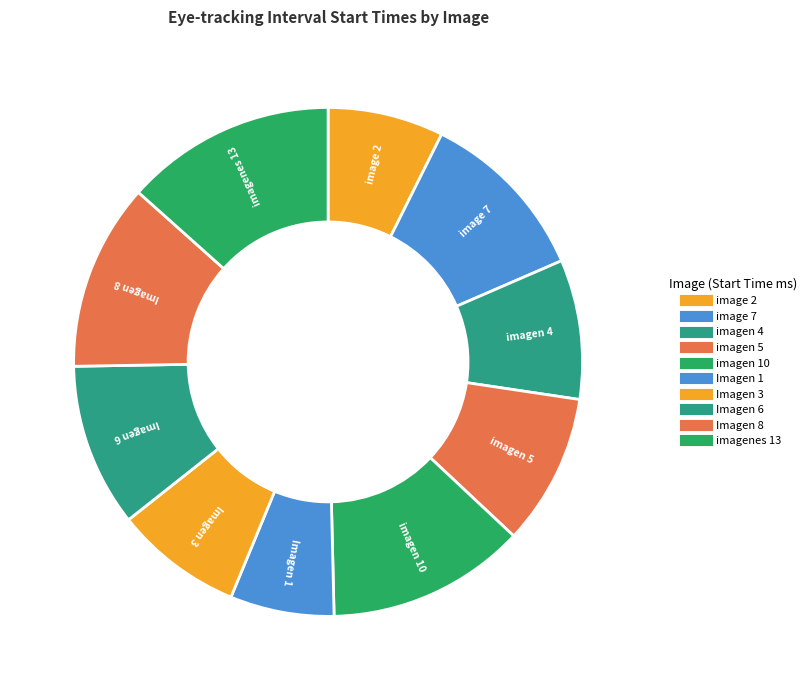

Count the number of slices in the pie.

10